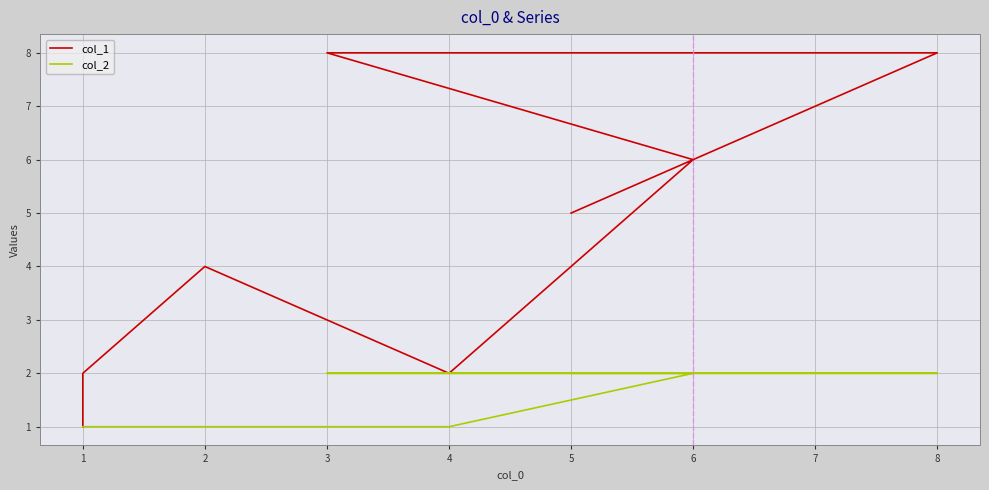

What is the sum of all col_2 values?

12